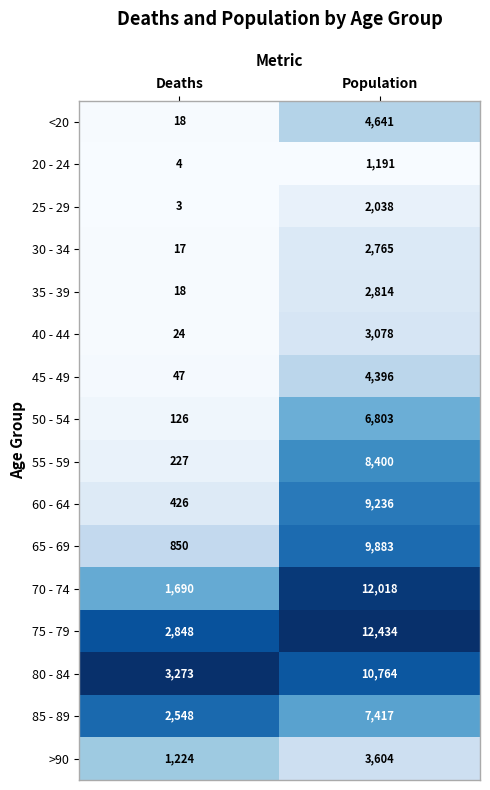

The value of 20 - 24 at Deaths is 1. True or false?

False